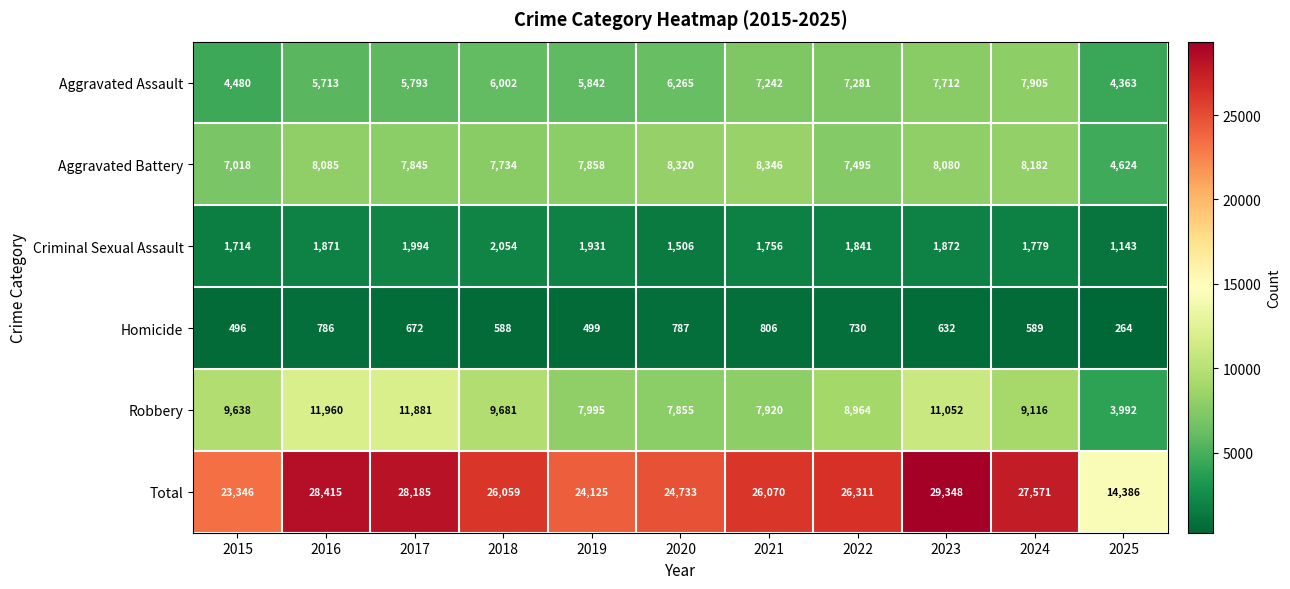

What is the total value across all series at 2016?

56830